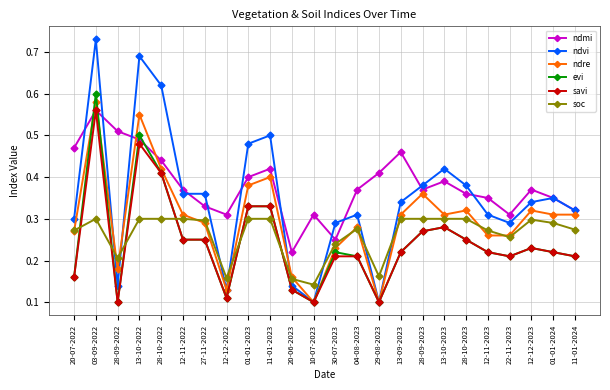

True or false: ndre has a value of 0.6 at 01-01-2023.

False